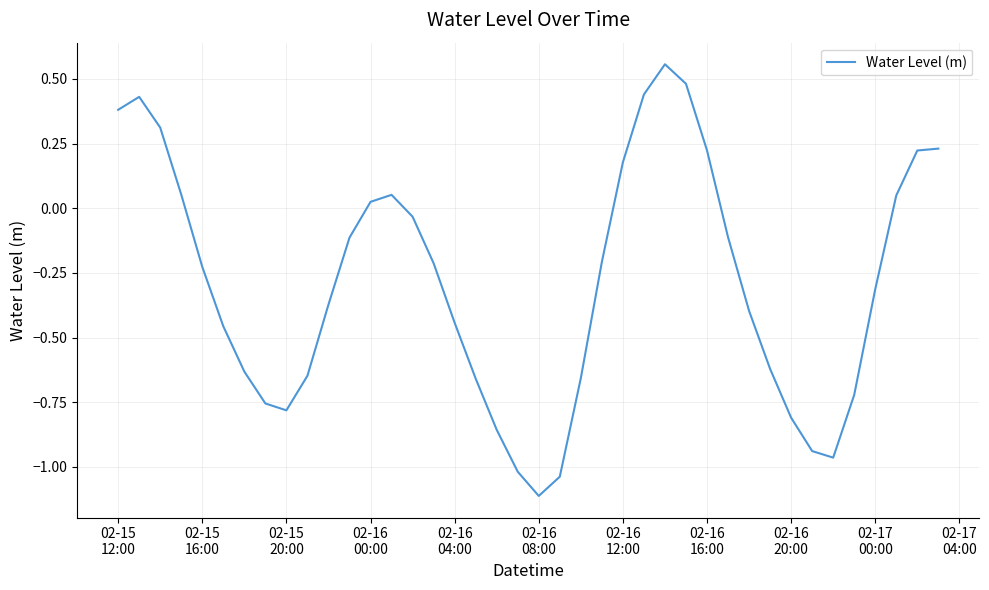

What is the minimum value shown in the chart?

-1.1